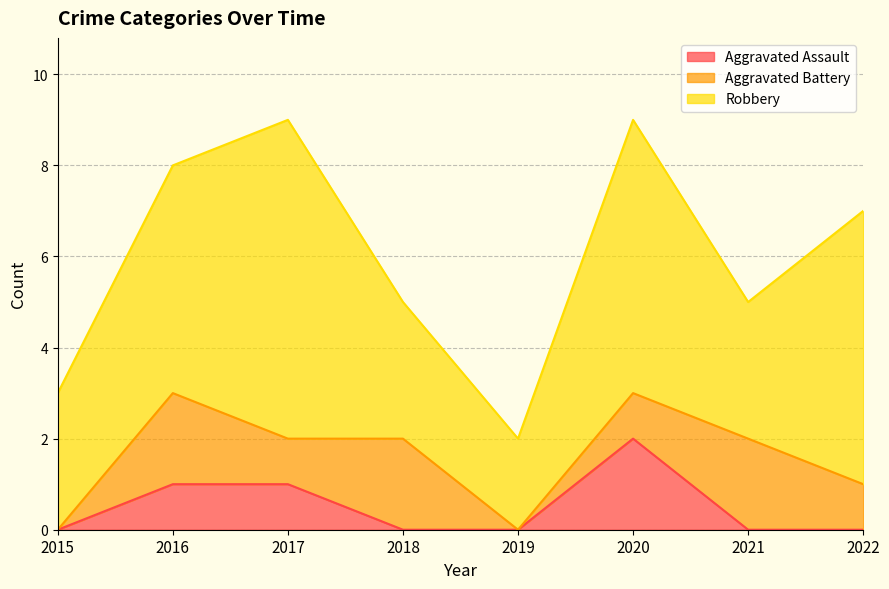

Is it true that Robbery equals 2 at 2020?

False